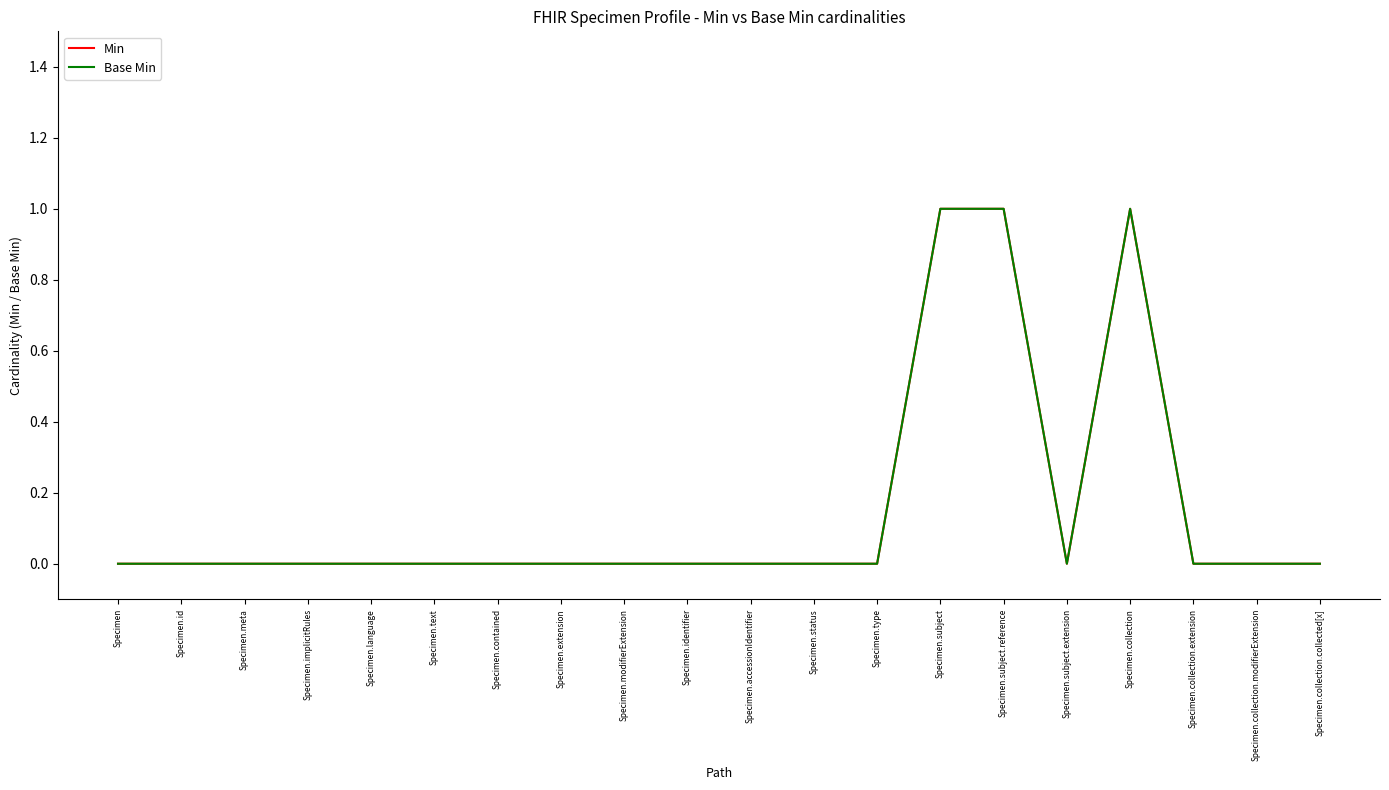

At which label does Base Min reach its minimum?

Specimen